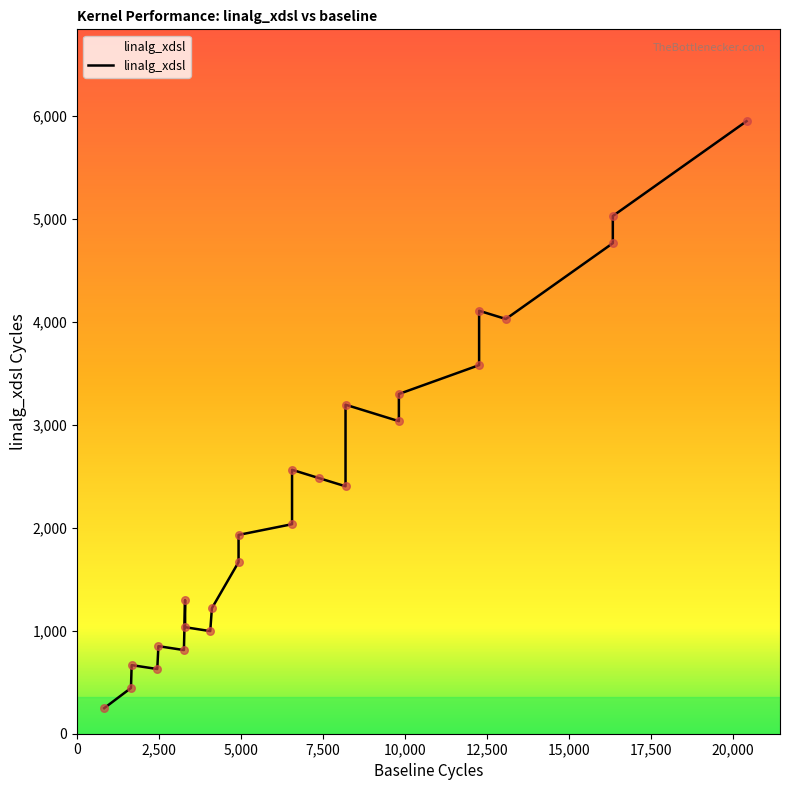

What is the change in value from 14 to 20?

-1528